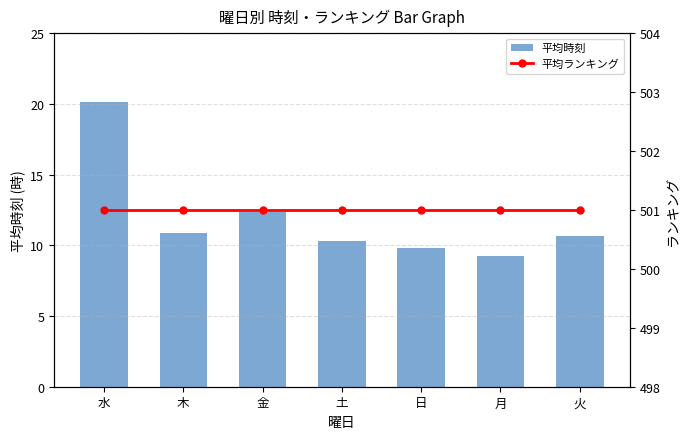

How many data points in 平均時刻 are above 10?

5